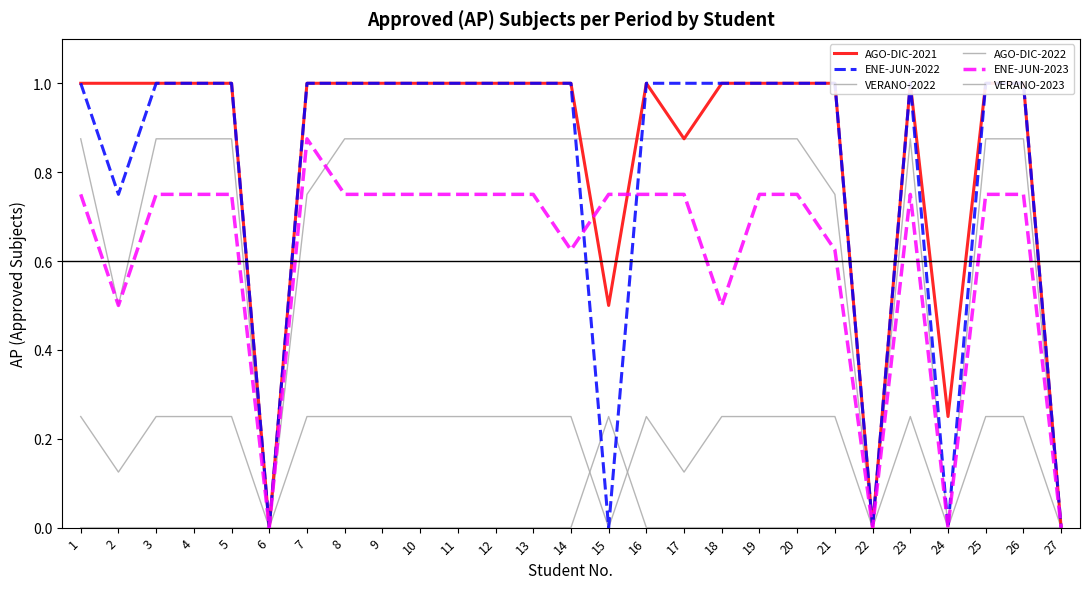

Which series changed the most between 5 and 15?

ENE-JUN-2022